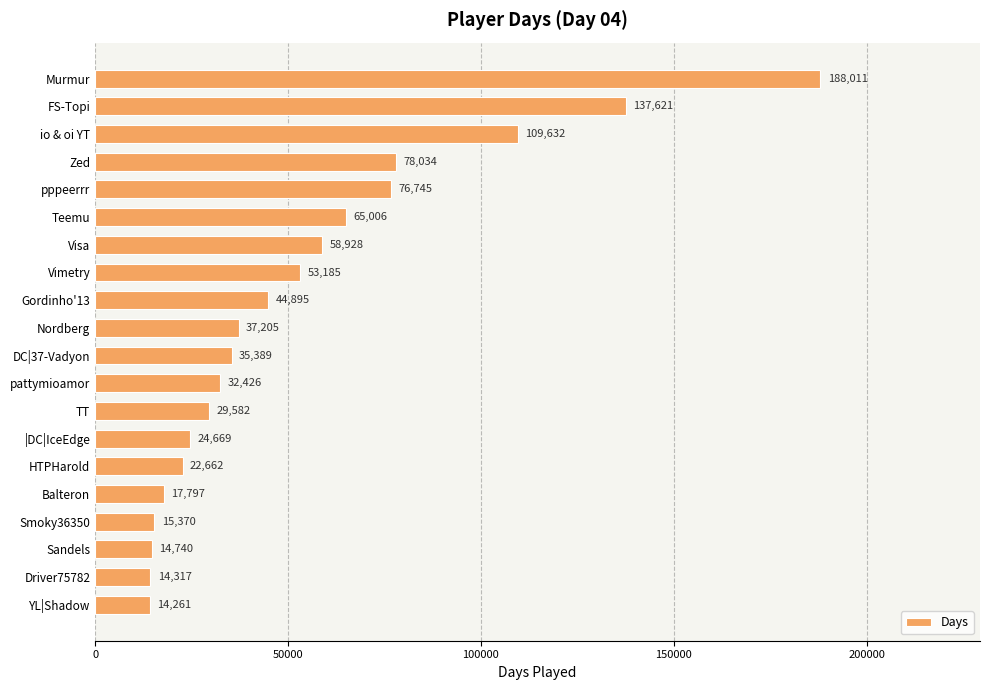

How many bars are there in total?

20